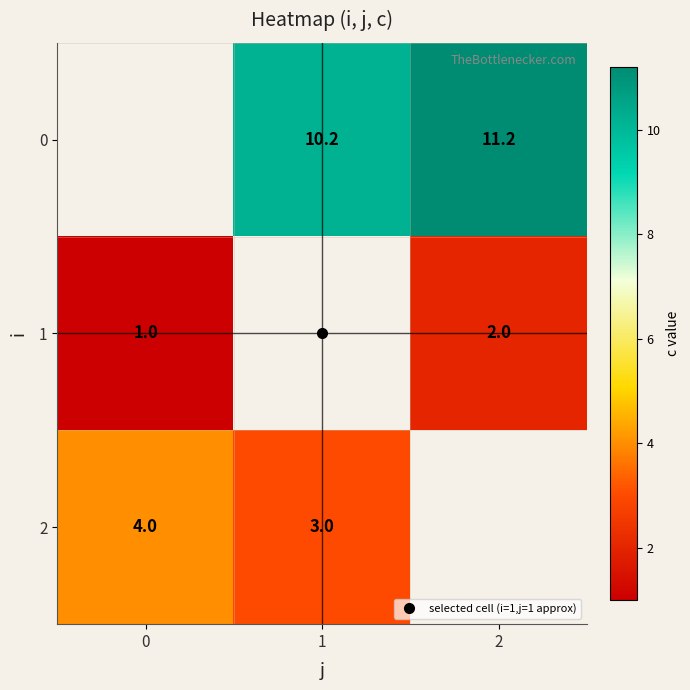

Which has a higher value, 0 or 1?

1